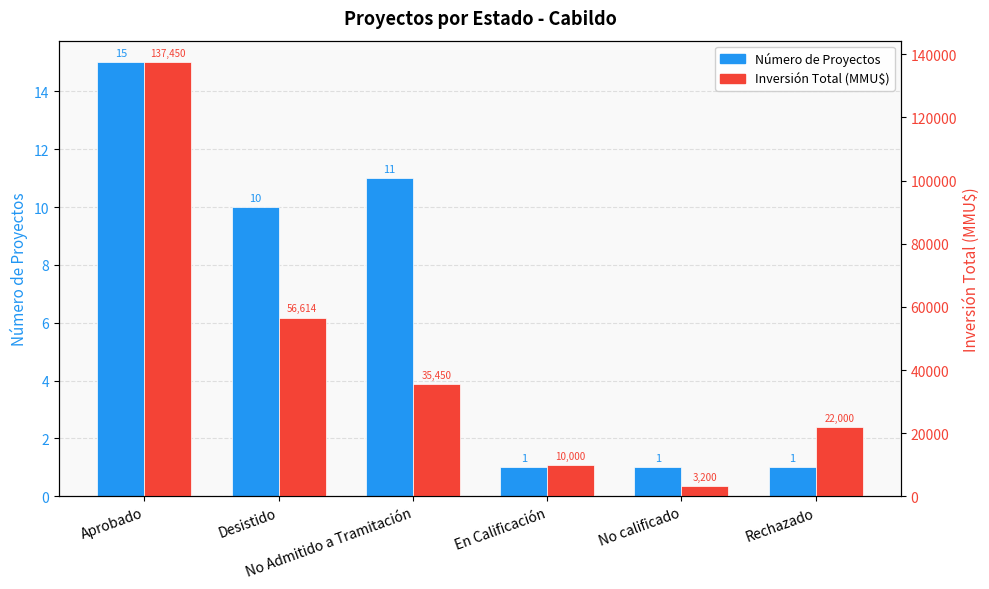

Reading left to right, list all the values displayed in this chart.

Número de Proyectos: 15	10	11	1	1	1
Inversión Total (MMU$): 137450	56614	35450	10000	3200	22000